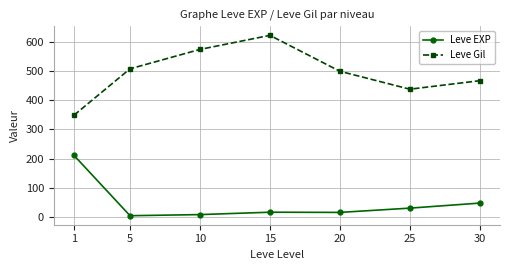

In Leve EXP, how many points are lower than both neighbors (excluding endpoints)?

2